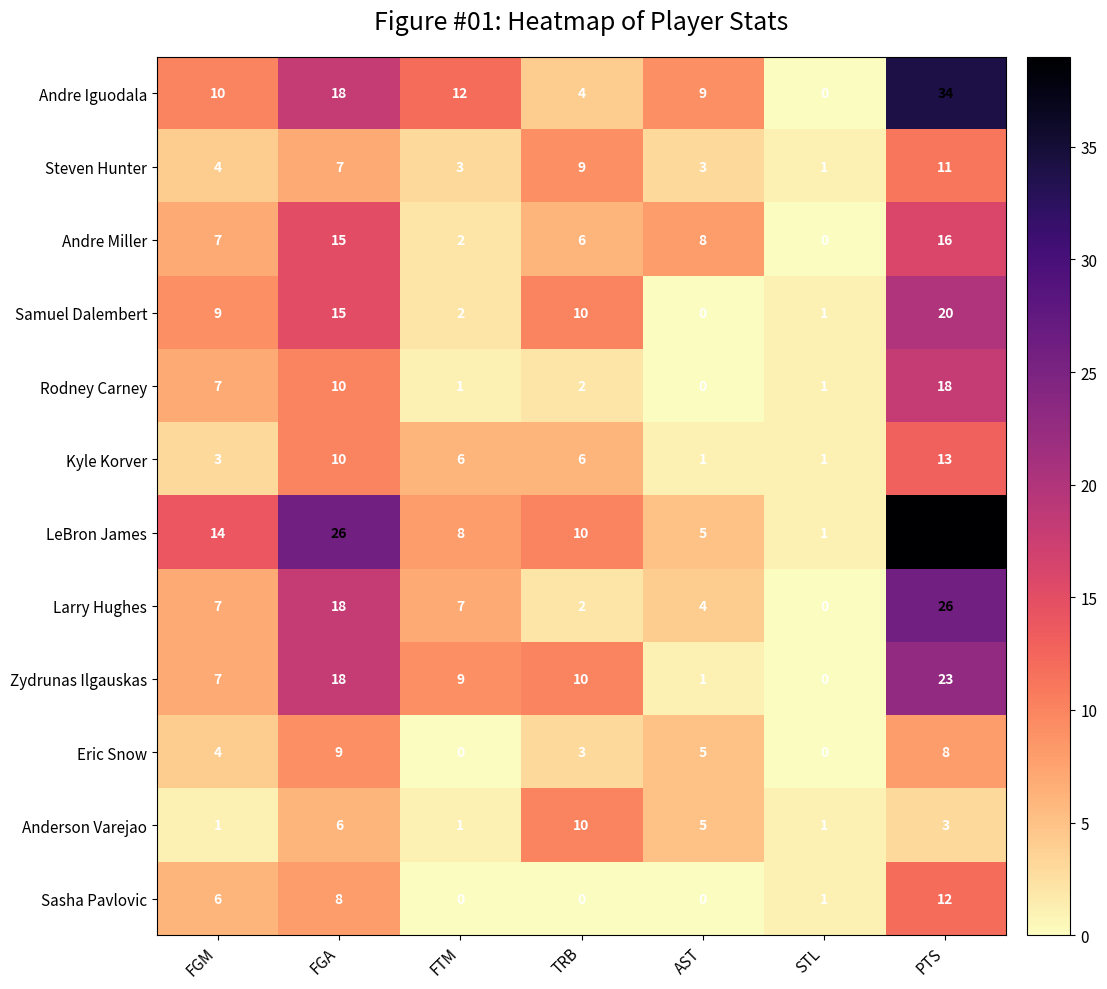

List the series in order of their peak value, lowest first.

Eric Snow, Anderson Varejao, Steven Hunter, Sasha Pavlovic, Kyle Korver, Andre Miller, Rodney Carney, Samuel Dalembert, Zydrunas Ilgauskas, Larry Hughes, Andre Iguodala, LeBron James